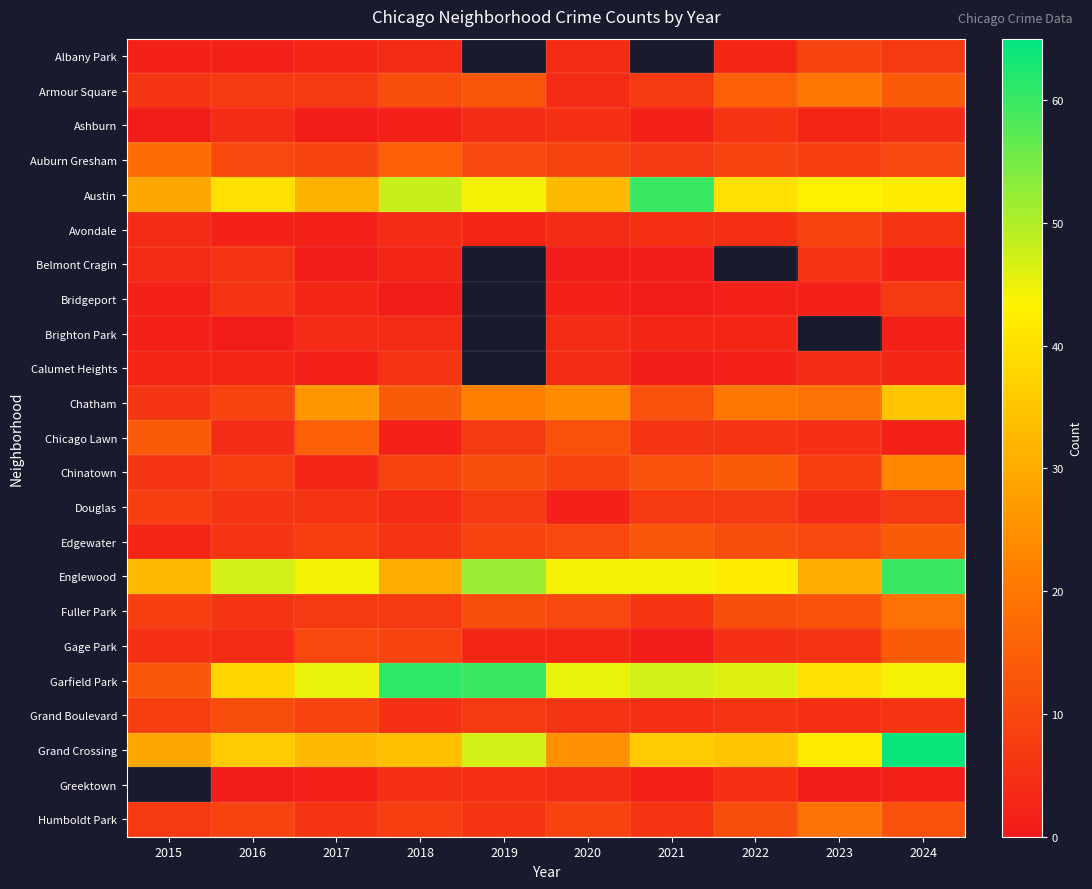

How many values in Greektown are above zero?

9